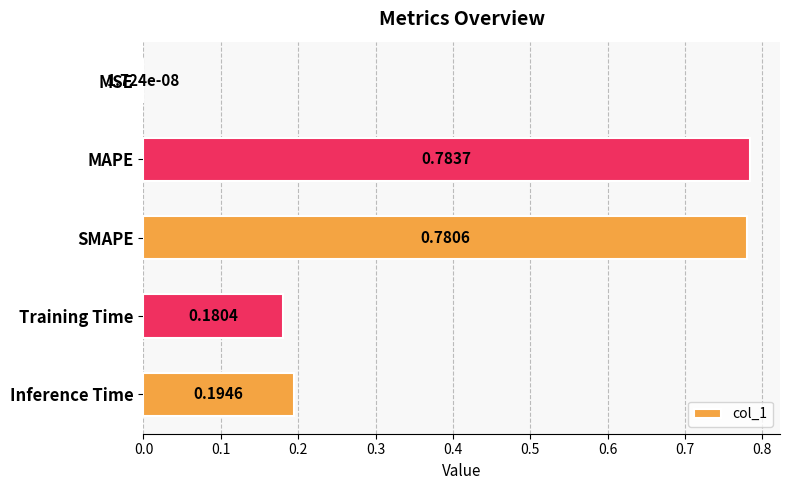

What is the sum of the values at MAPE and SMAPE?

1.6